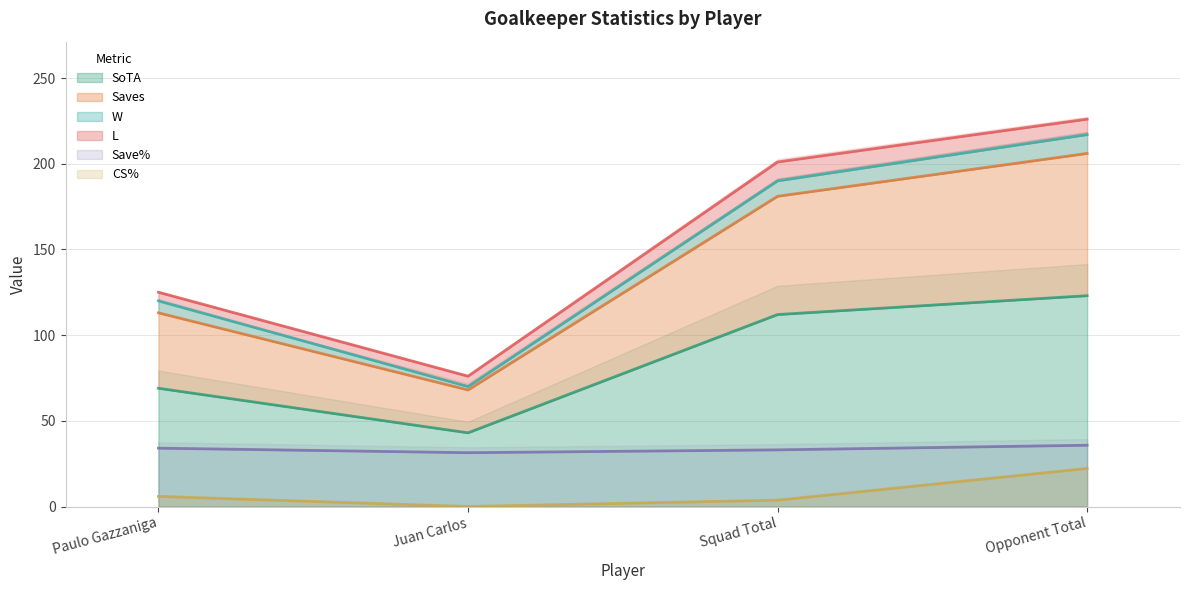

At which label is SoTA closest to 83?

Paulo Gazzaniga